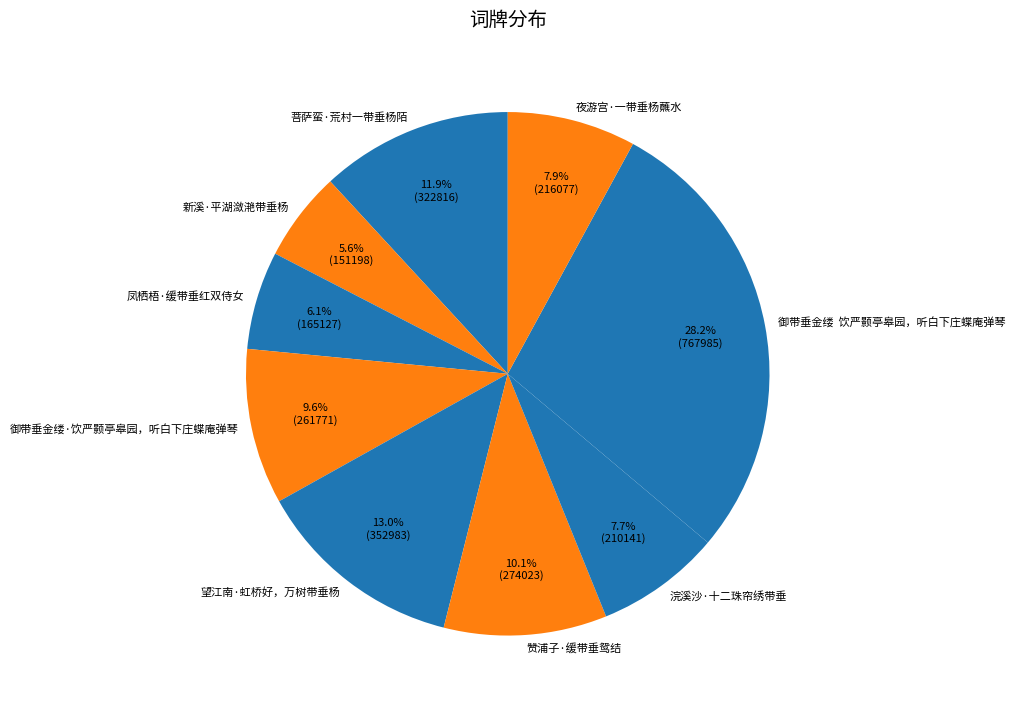

Count the number of slices in the pie.

9